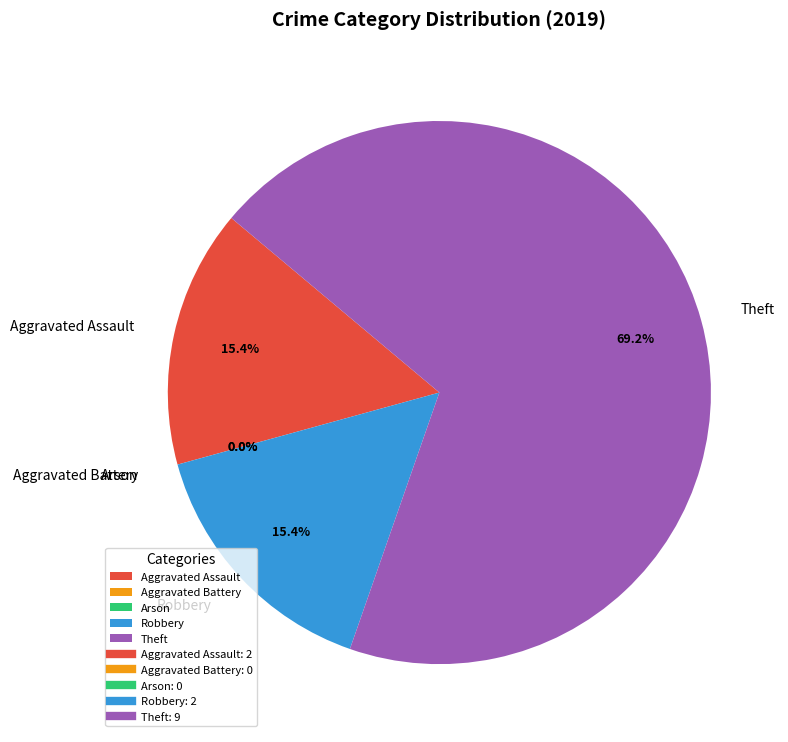

Rank the categories by value from lowest to highest.

Aggravated Battery, Arson, Aggravated Assault, Robbery, Theft